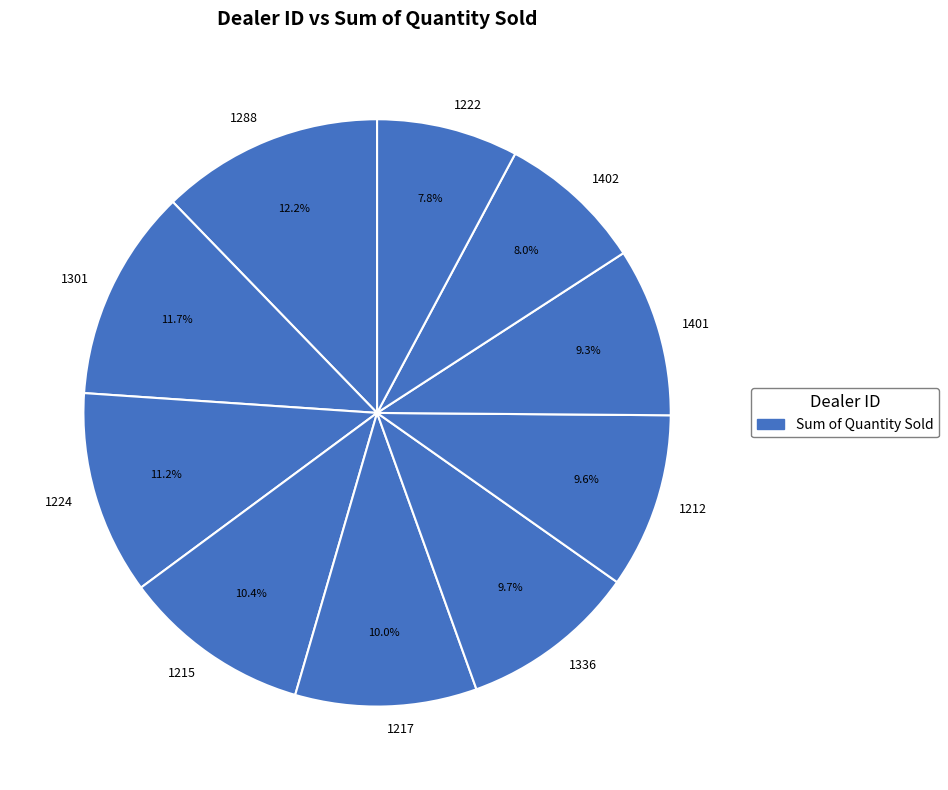

To the nearest percent, what portion does 1224 represent?

11%